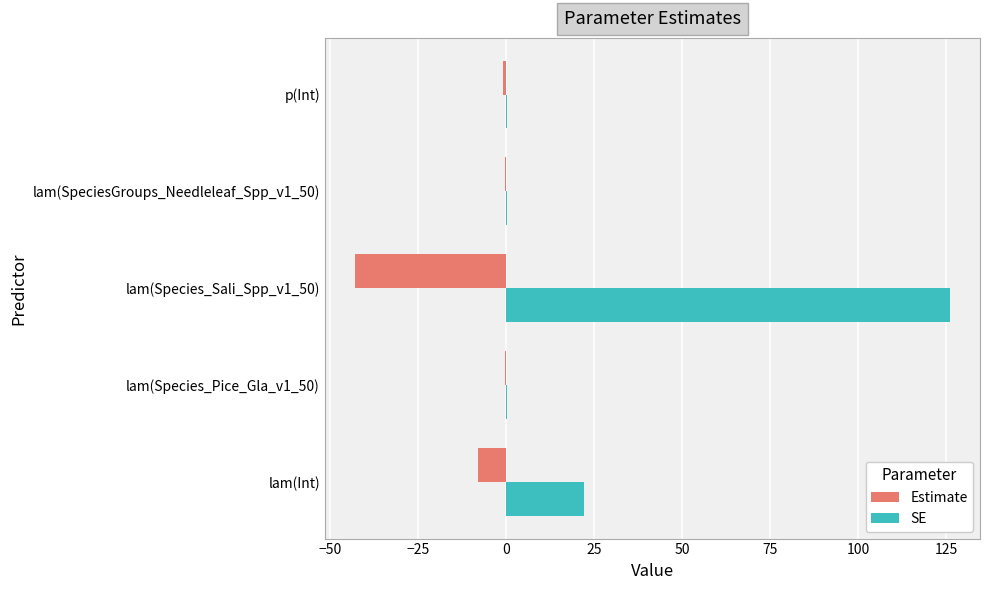

What is the greatest value displayed?

126.2